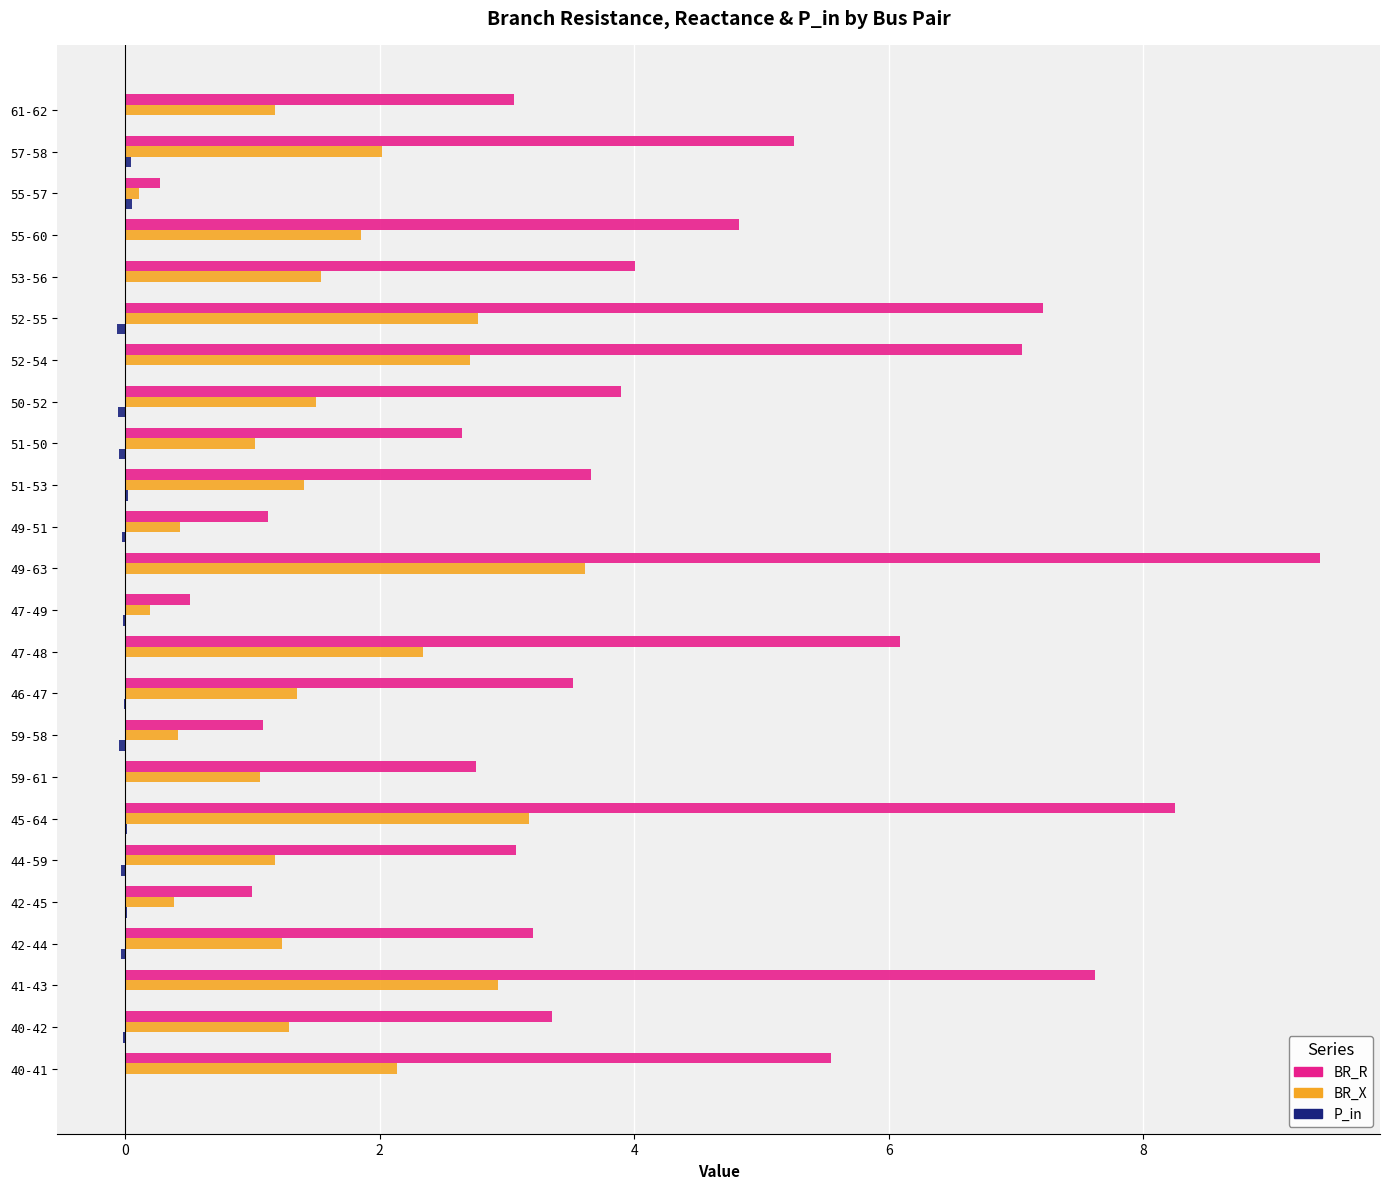

Between 42-45 and 57-58, which series saw the biggest shift?

BR_R